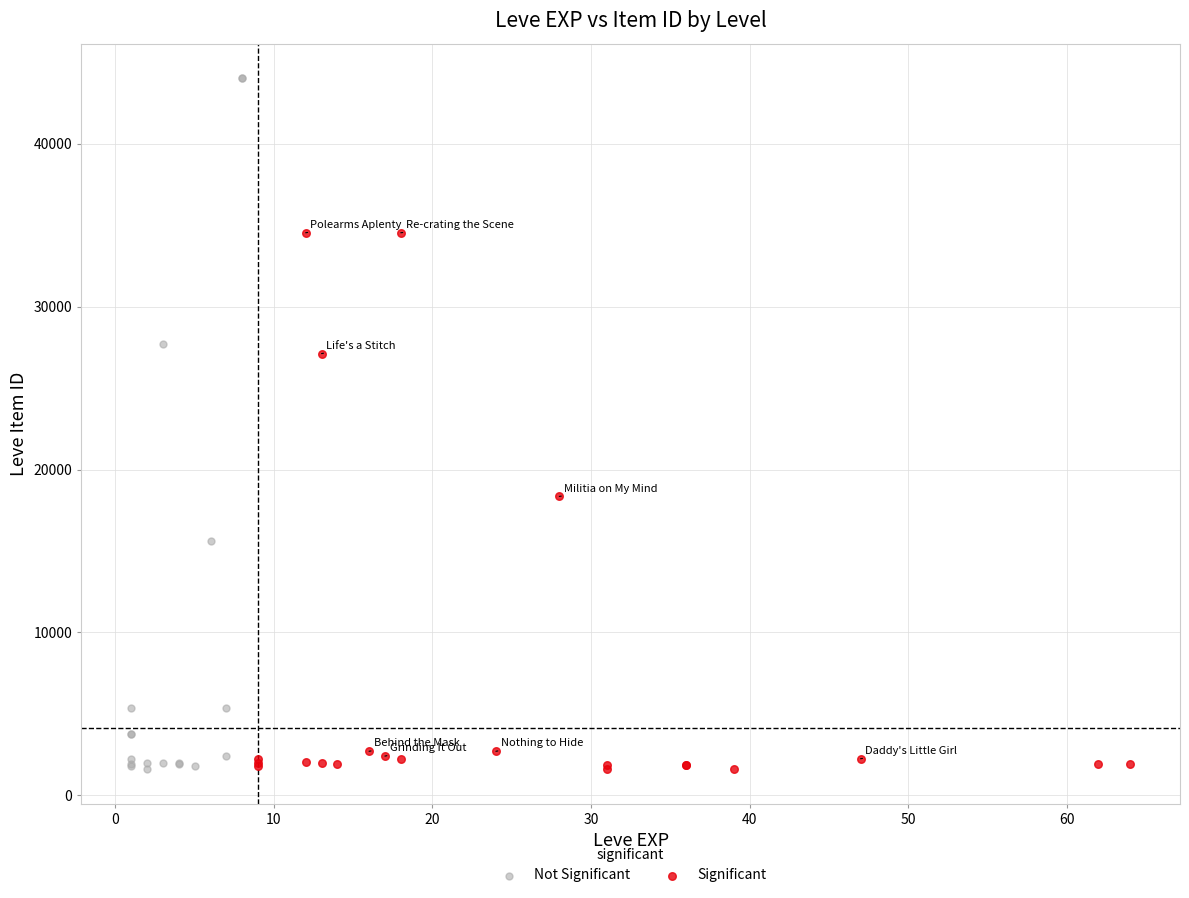

Which series has the largest Y range (max minus min)?

Not Significant